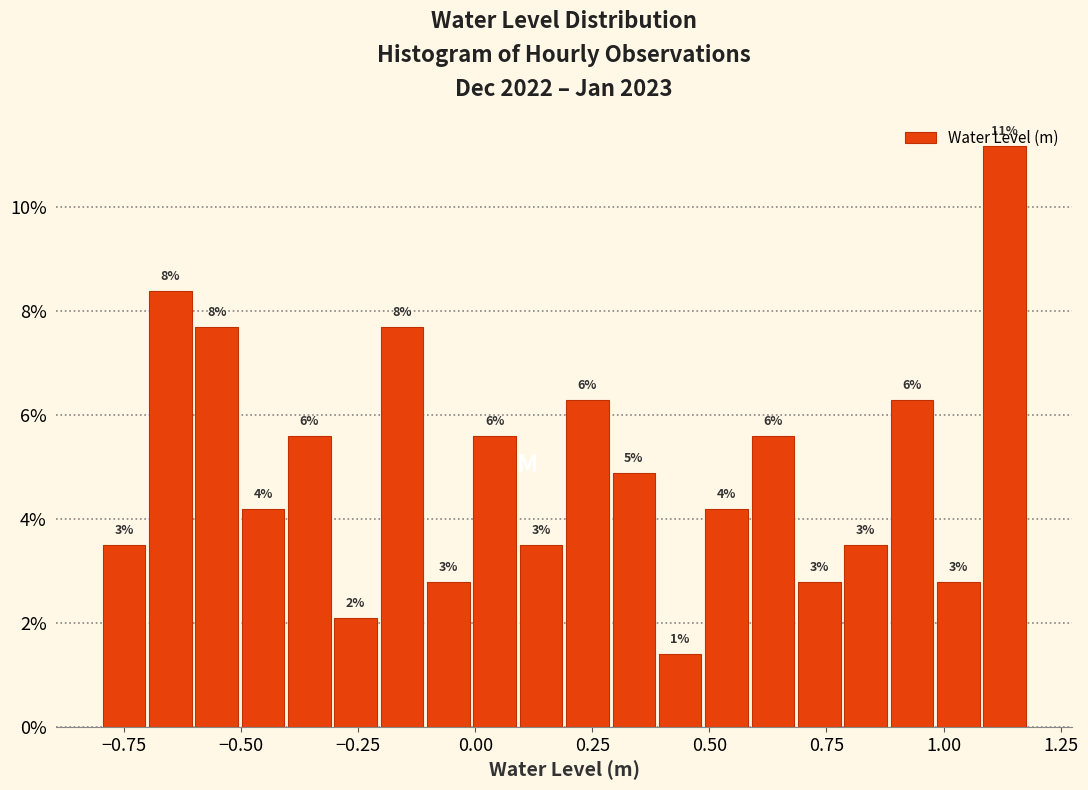

Read against the x-axis, roughly where is the centre of the tallest bar?

1.15